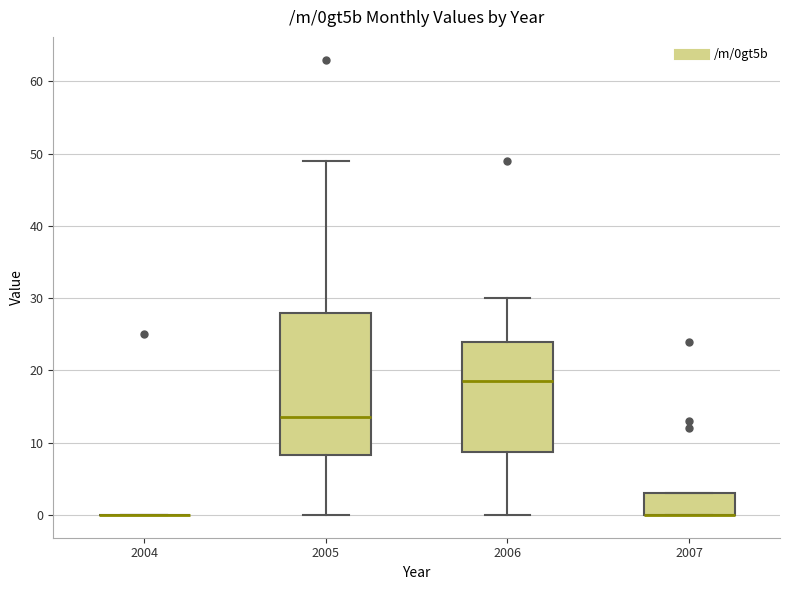

Reading left to right, transcribe this box plot: for each box, give where its median line is, the range the box spans, and where its two whiskers end, as read against the y-axis. The values are not printed on the chart, so give them approximately, as read against the axis.

2004: box collapsed to a line at 0, whiskers 0 to 0
2005: median 14, box 8 to 28, whiskers 0 to 49
2006: median 19, box 9 to 24, whiskers 0 to 30
2007: median 0 (drawn on the box's lower edge), box 0 to 3, whiskers 0 to 3